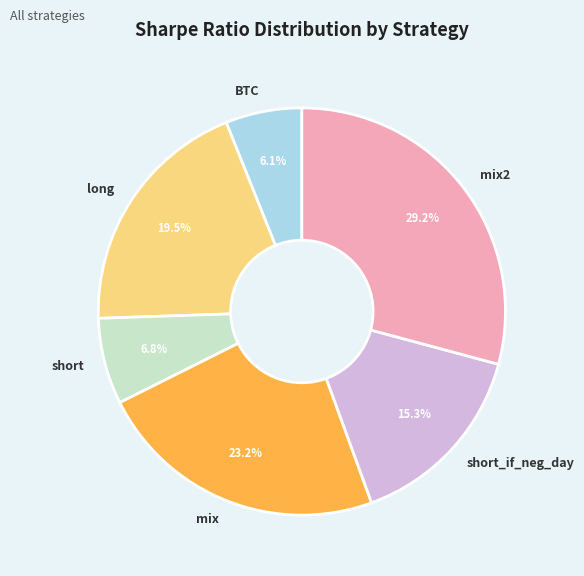

How much of the chart is everything except short_if_neg_day?

84.7%